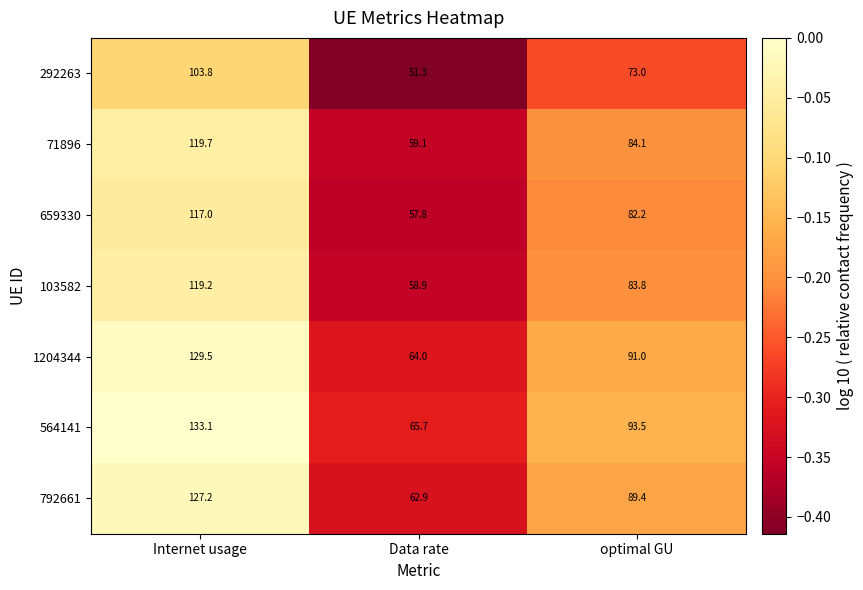

Where does the 71896 series first go above 84?

Internet usage